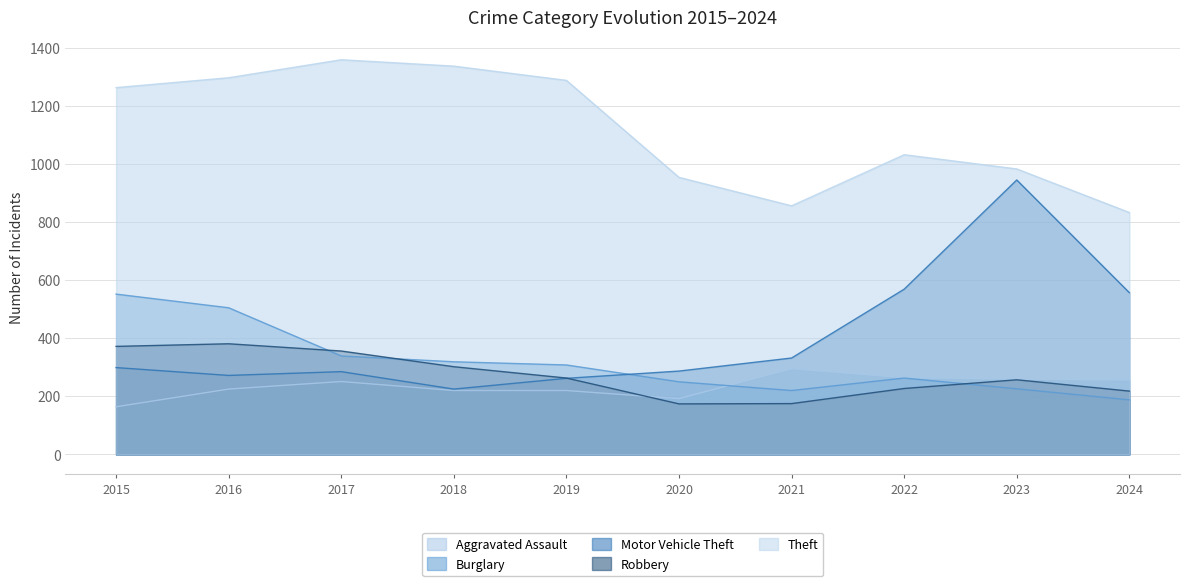

What are all the series names shown in the legend?

Aggravated Assault, Burglary, Motor Vehicle Theft, Robbery, Theft